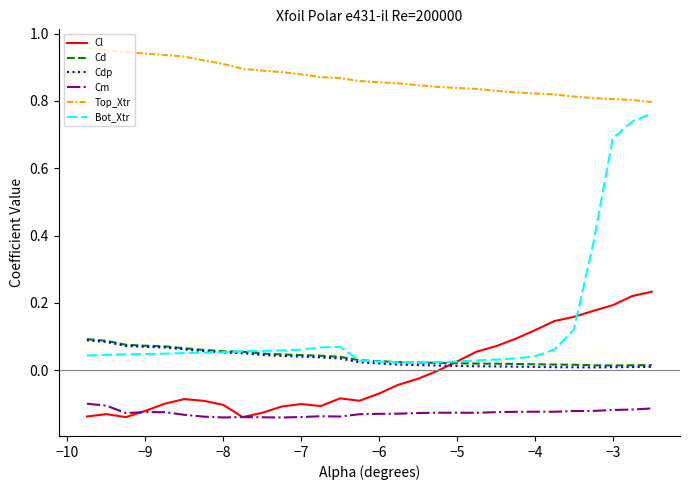

Which series has the largest total across all categories?

Top_Xtr